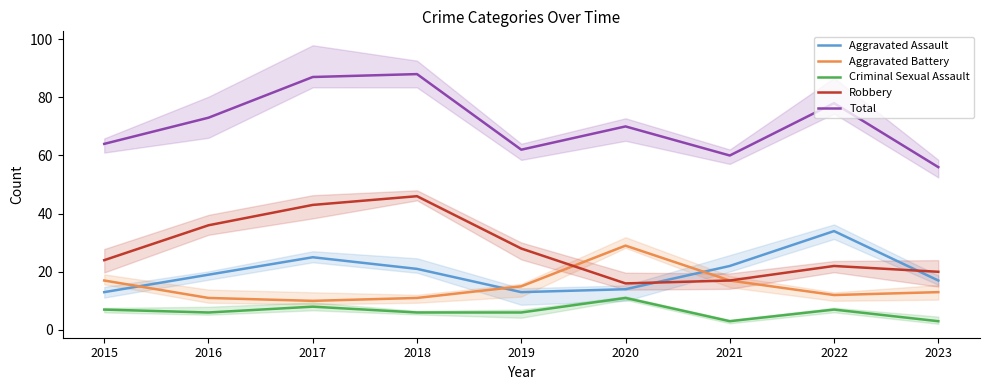

What is the value of the Total point at the 6th from the left?

70